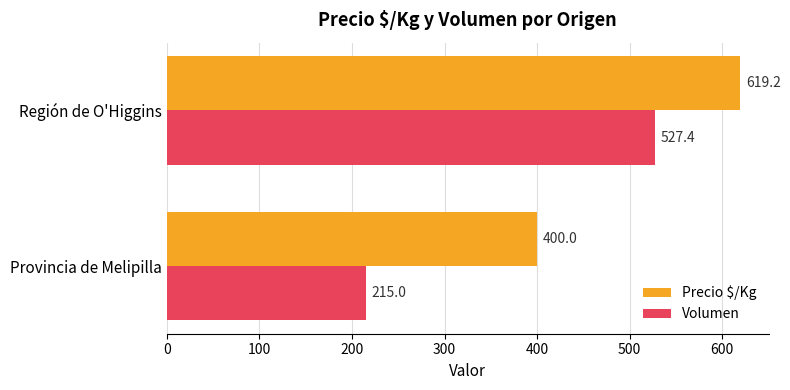

Is it true that Volumen equals 380.4 at Provincia de Melipilla?

False